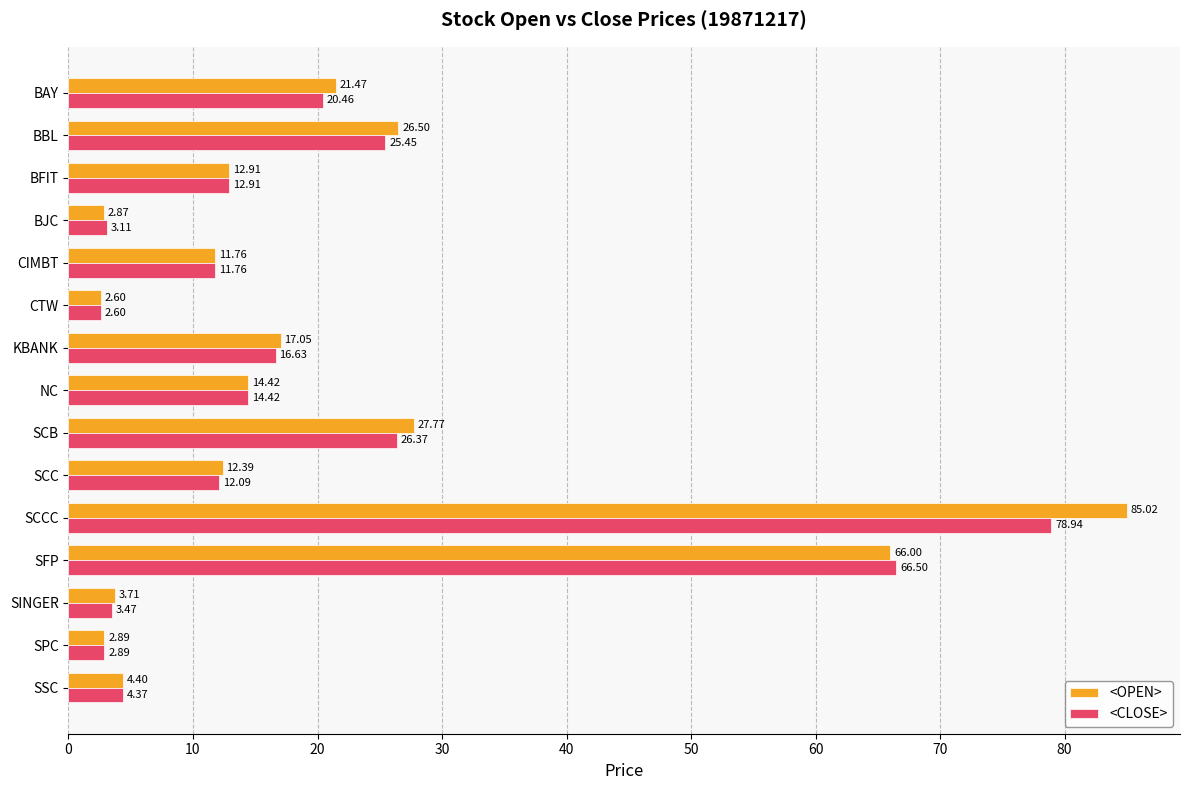

Which series changed the most between CTW and SCC?

<OPEN>